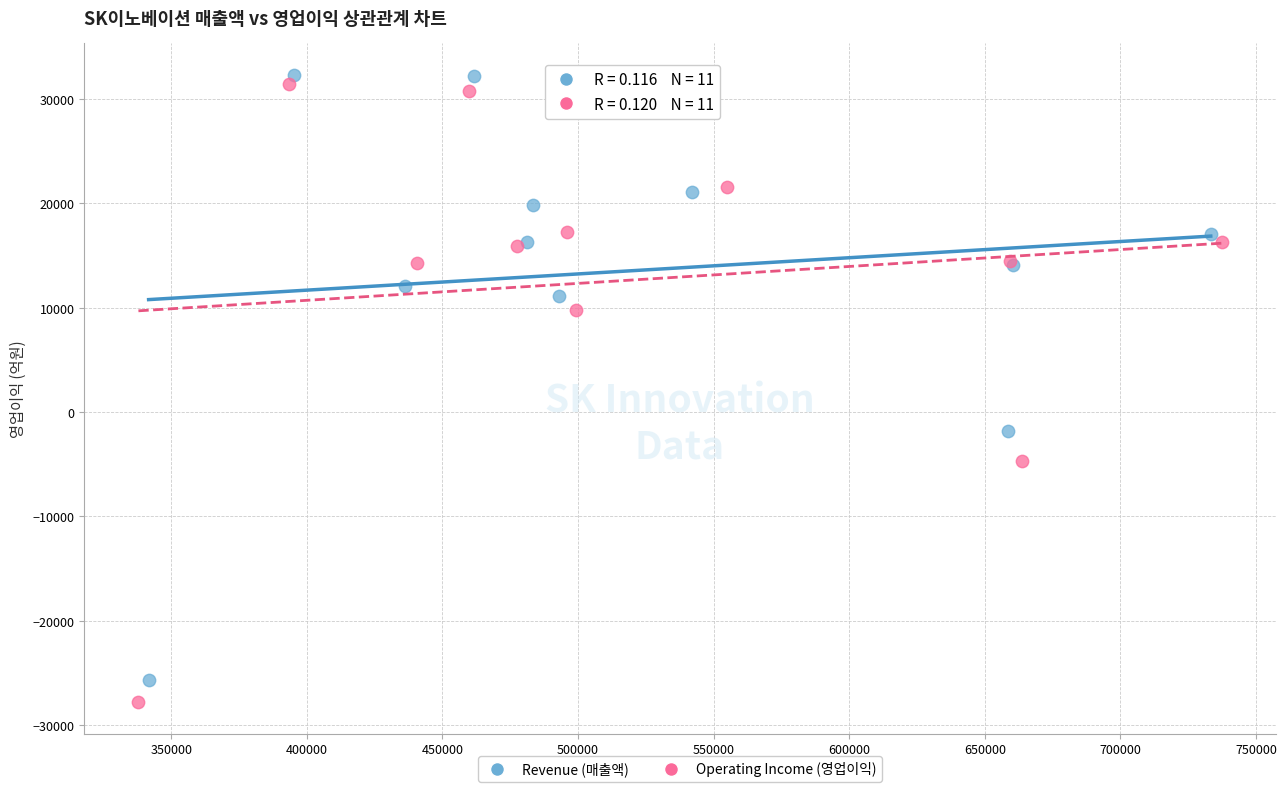

Which series has the widest spread of Y values?

Operating Income (영업이익)